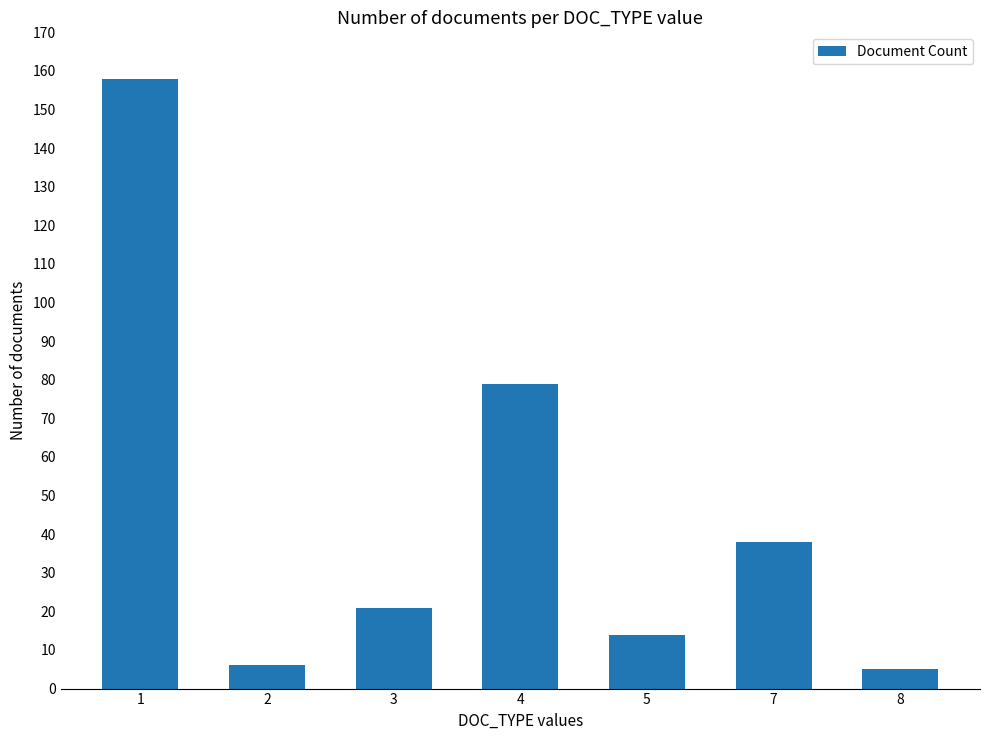

At which label is the value closest to 81?

4